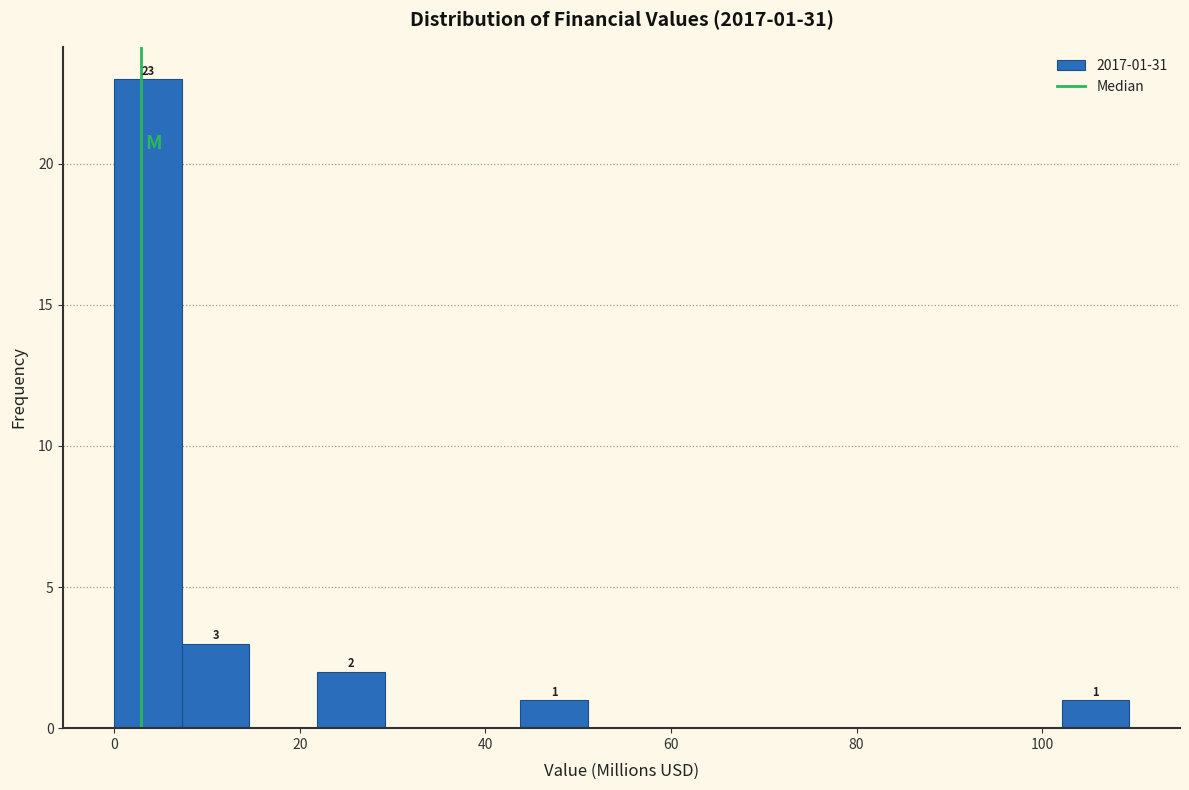

Read against the x-axis, roughly where is the centre of the tallest bar?

4